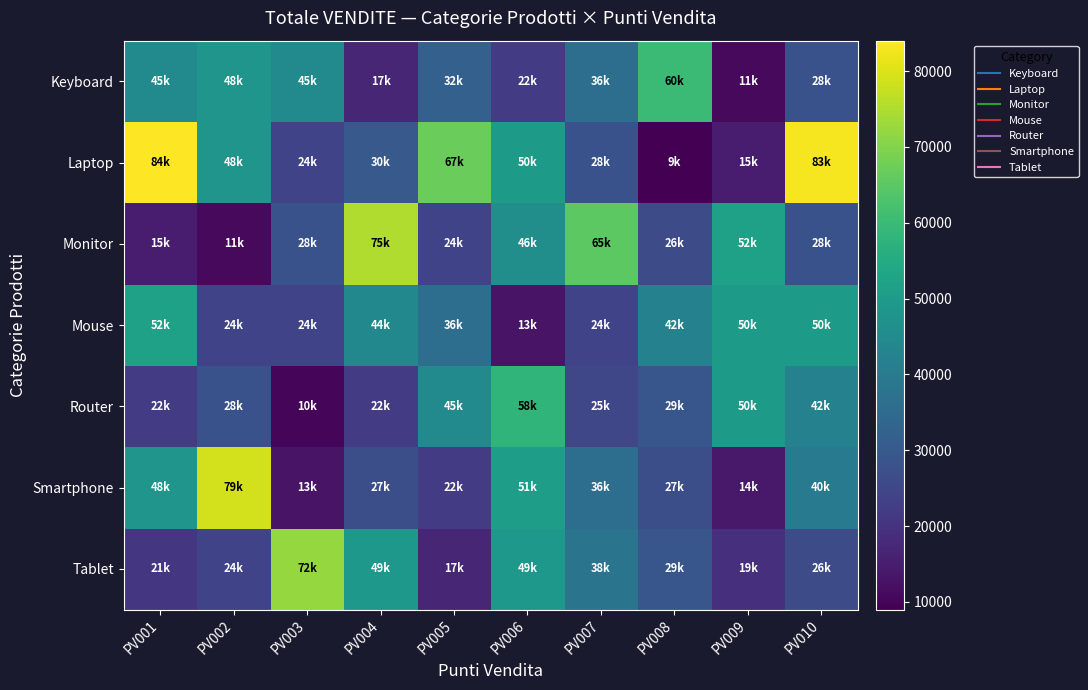

Which series has the widest spread of values?

Laptop